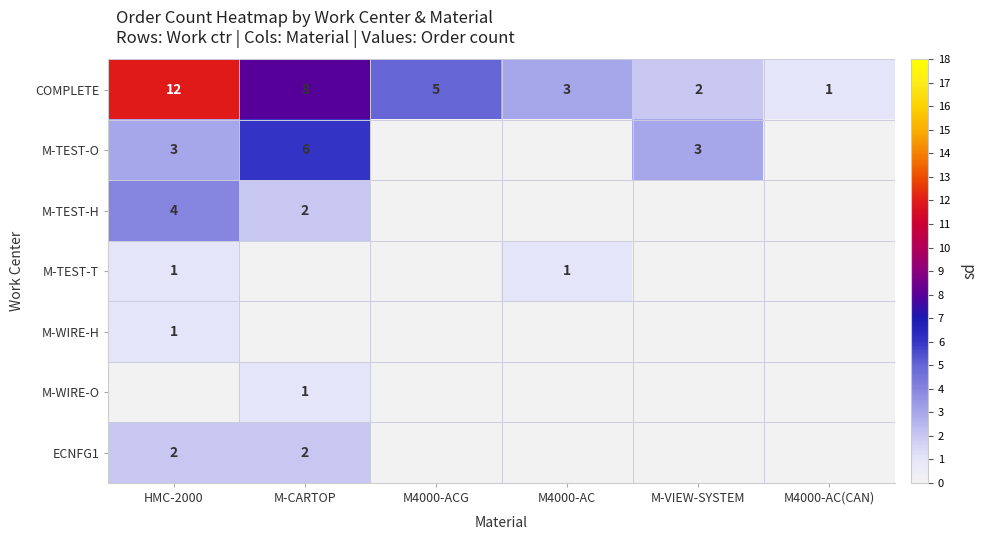

What is the total value across all series at M4000-ACG?

5